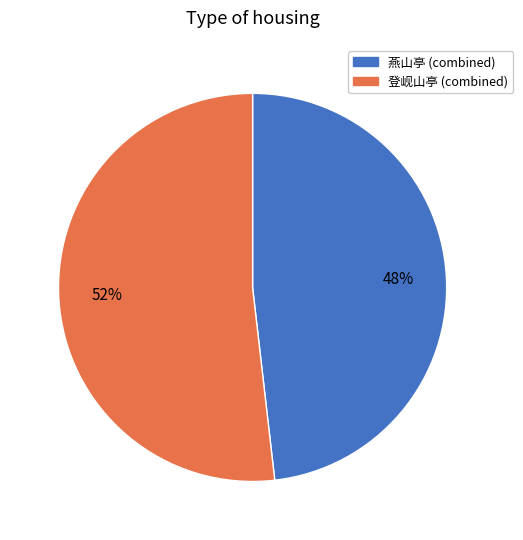

Does any single category account for the majority?

Yes